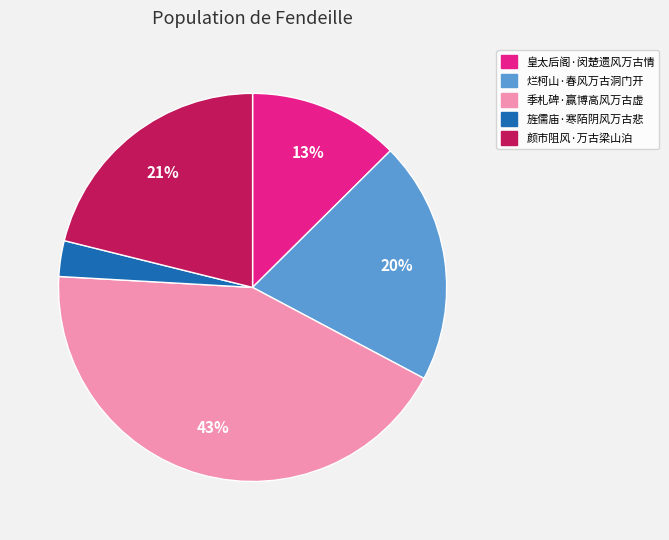

To the nearest percent, what portion does 旌儒庙·寒陌阴风万古悲 represent?

3%